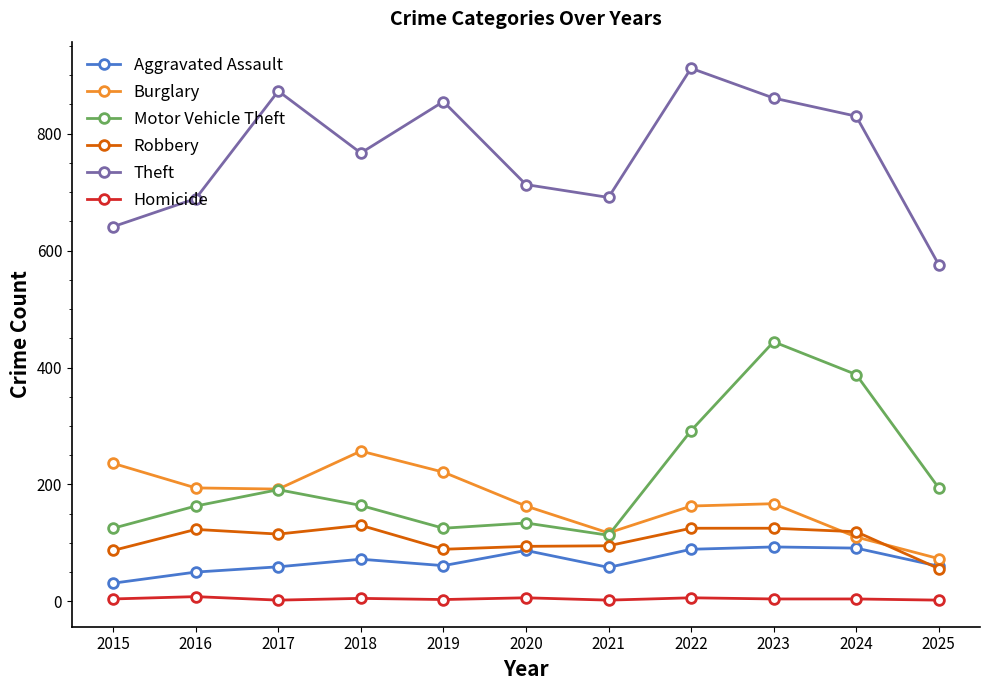

True or false: Robbery and Homicide intersect in this chart.

False